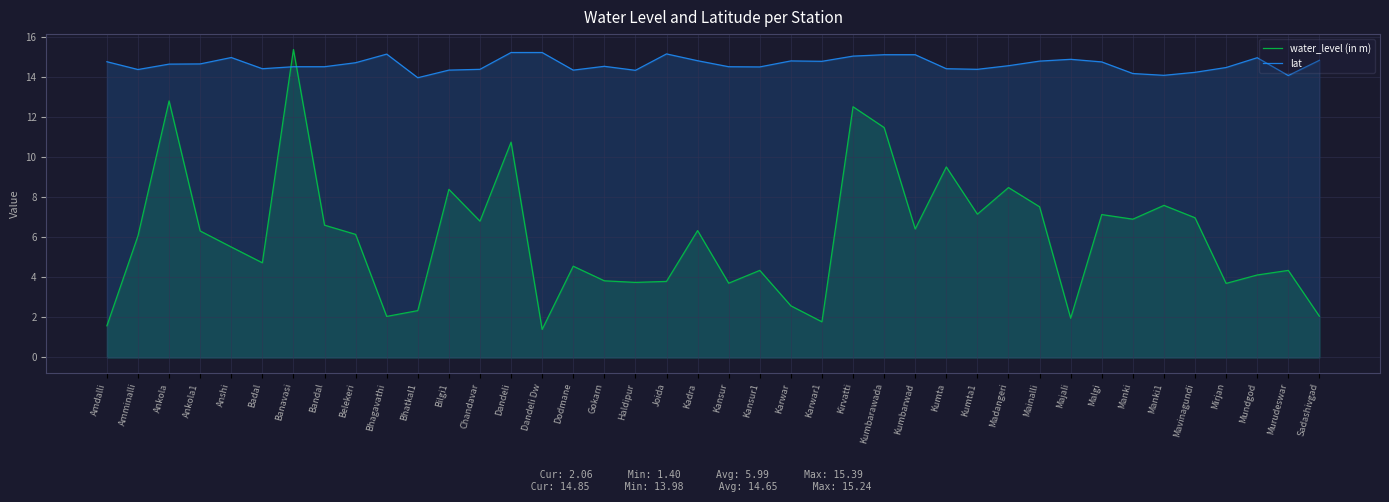

The value of lat at Chandavar is 14.4. True or false?

True